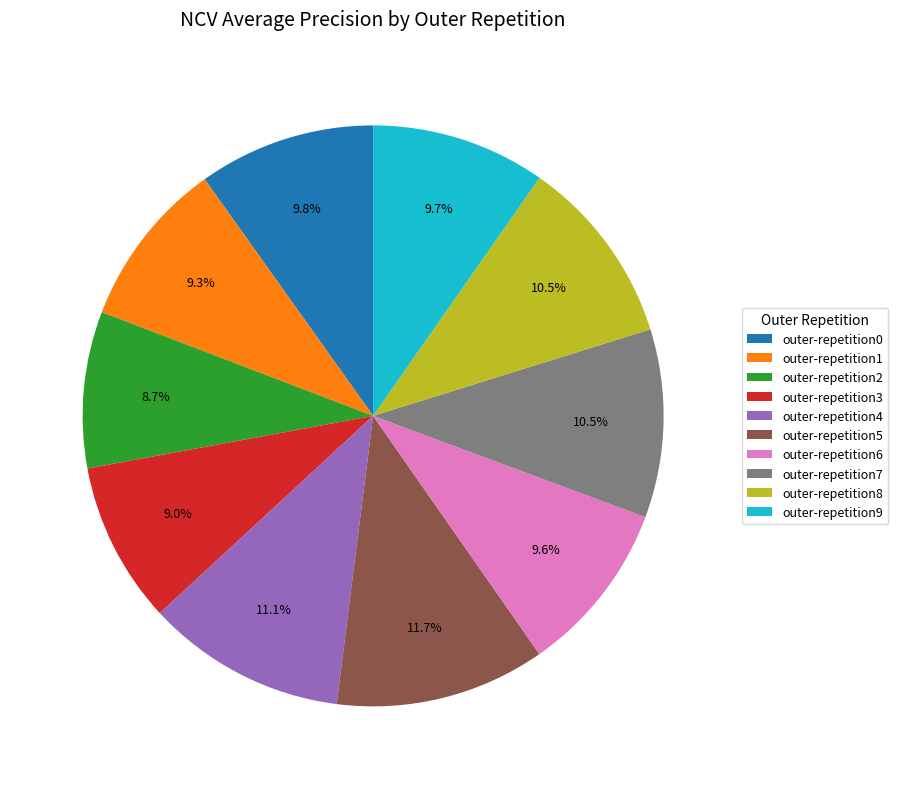

Which slice is the largest?

outer-repetition5